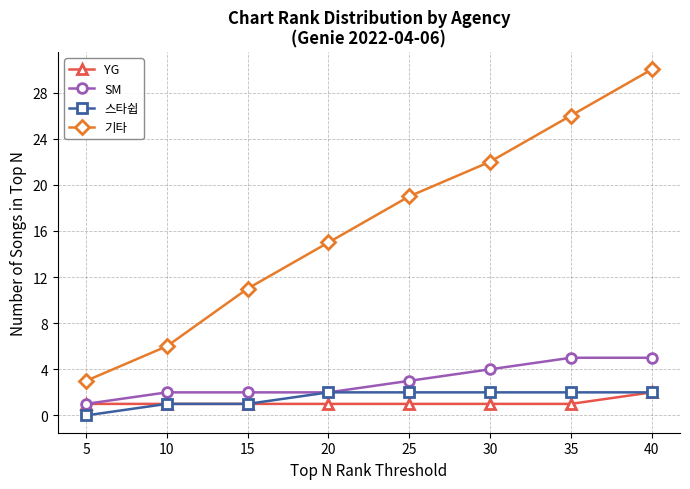

What is the spread (max minus min) of values at 20?

14